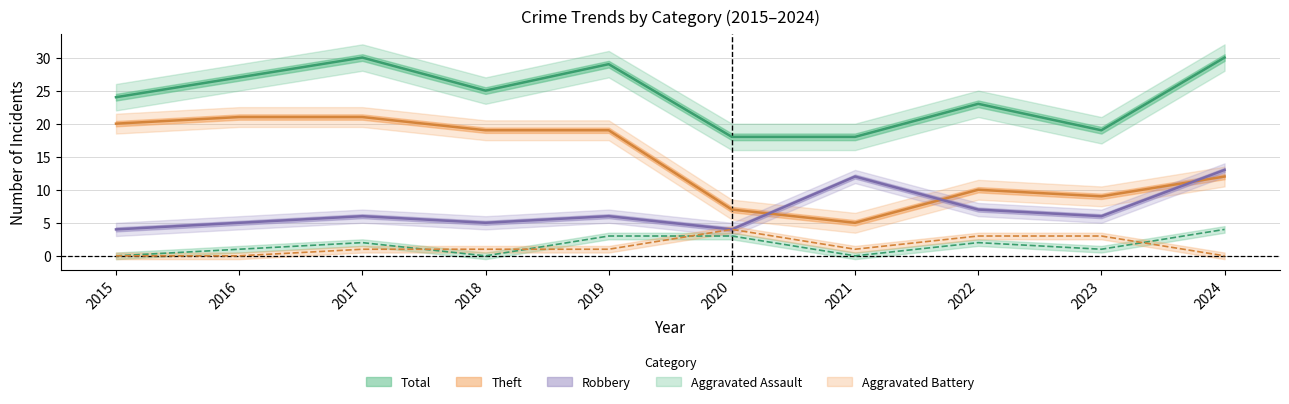

The value of Robbery at 2016 is 1. True or false?

False